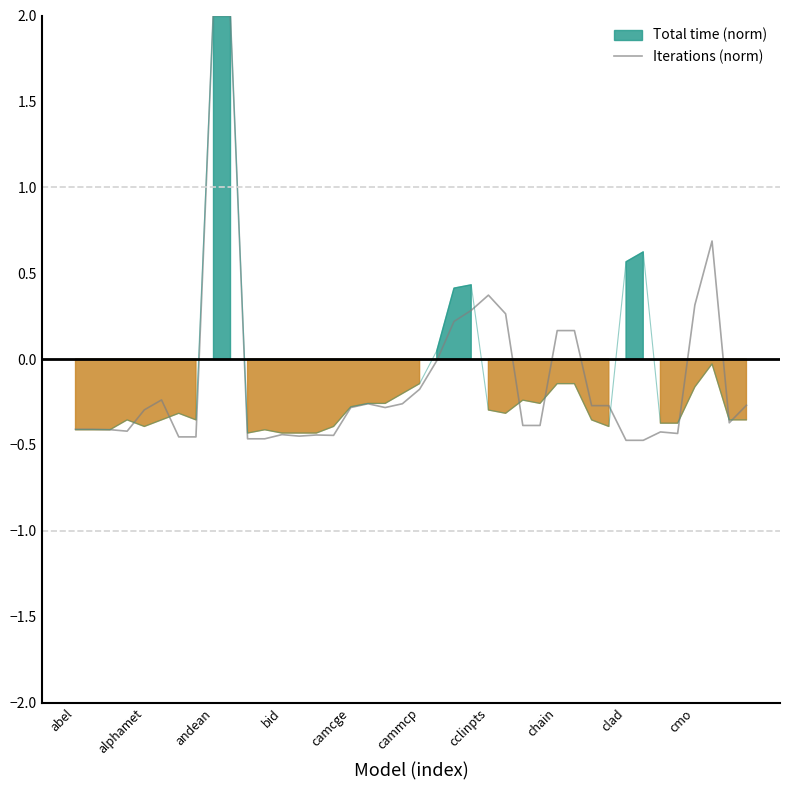

True or false: Iterations (norm) has a value of -0.4 at abel.

True